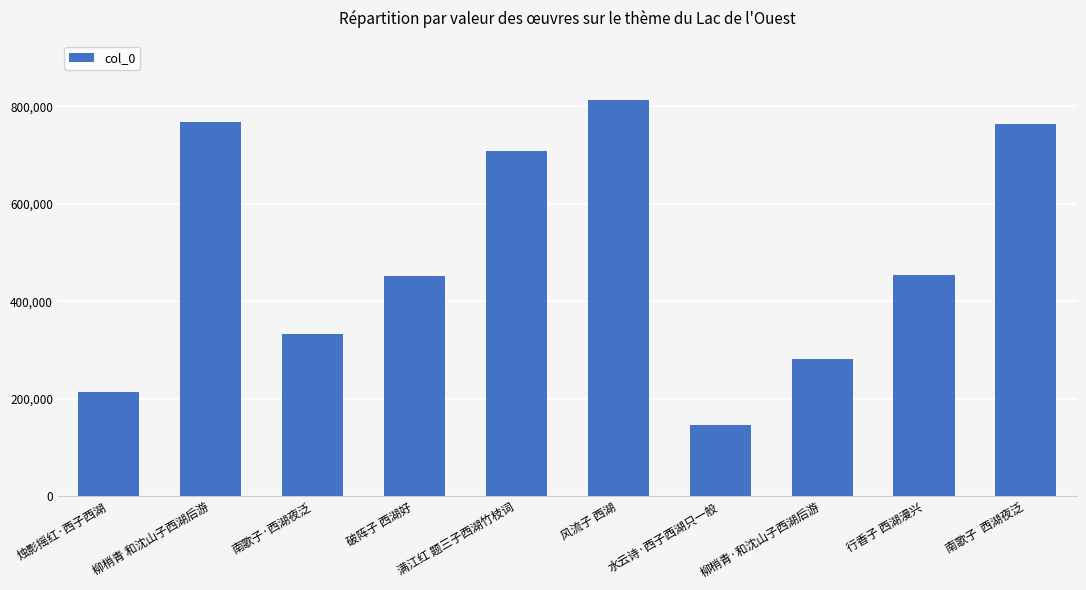

Which has a higher value, 南歌子  西湖夜泛 or 烛影摇红·西子西湖?

南歌子  西湖夜泛